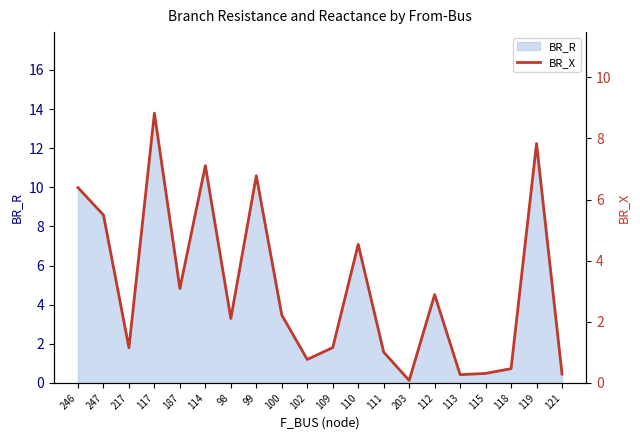

At which category does the data reach its first local peak?

117